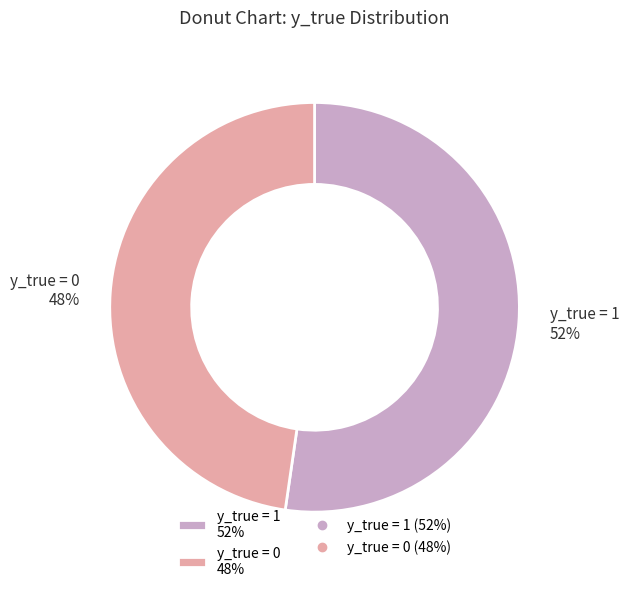

What is the smallest slice in the pie chart?

y_true = 0